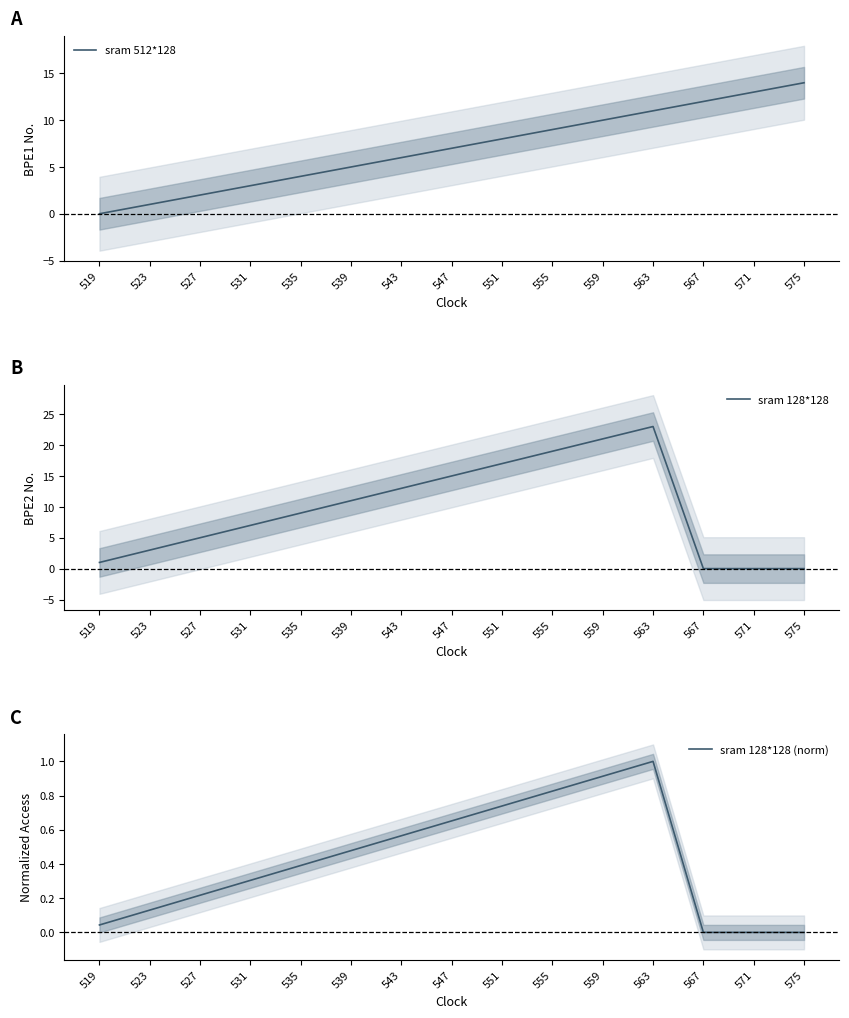

What is the value of the sram 128*128 point at the 2nd from the left?

3.0